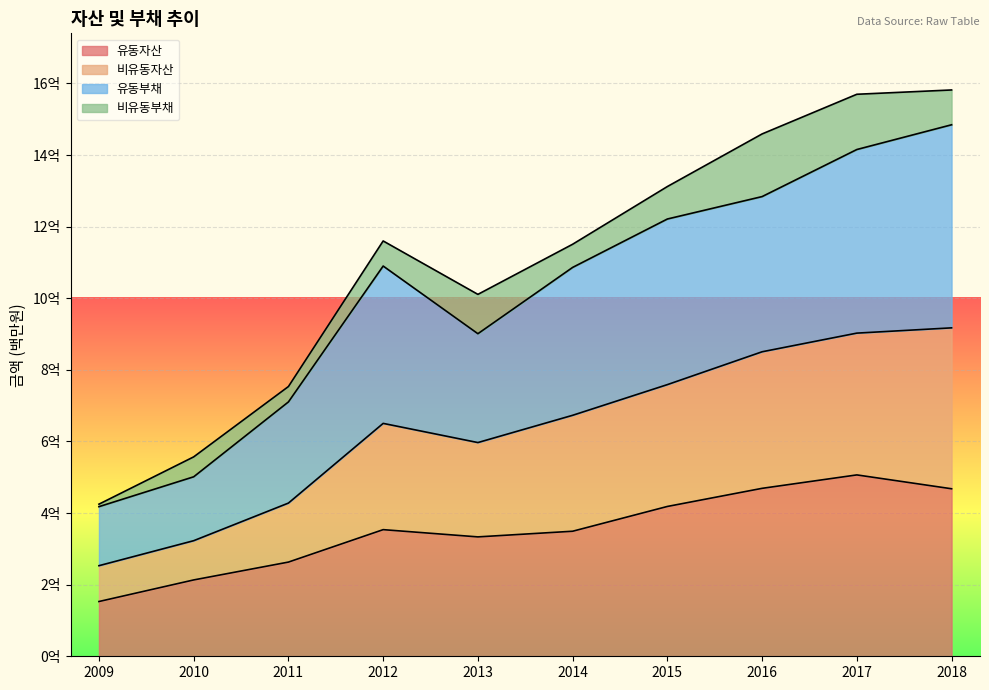

What value does the 유동자산 series have at 2016?

469095262